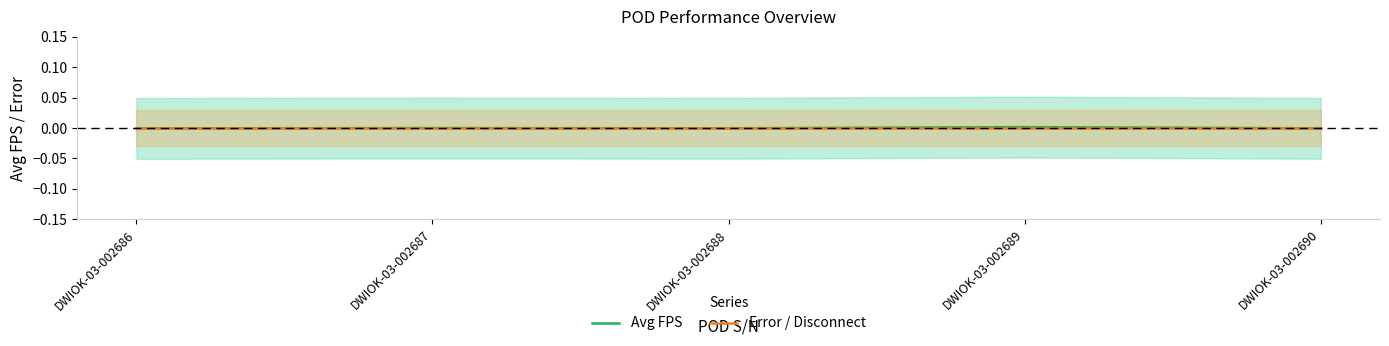

Where do Avg FPS and Error / Disconnect first cross each other?

DWIOK-03-002688 and DWIOK-03-002689